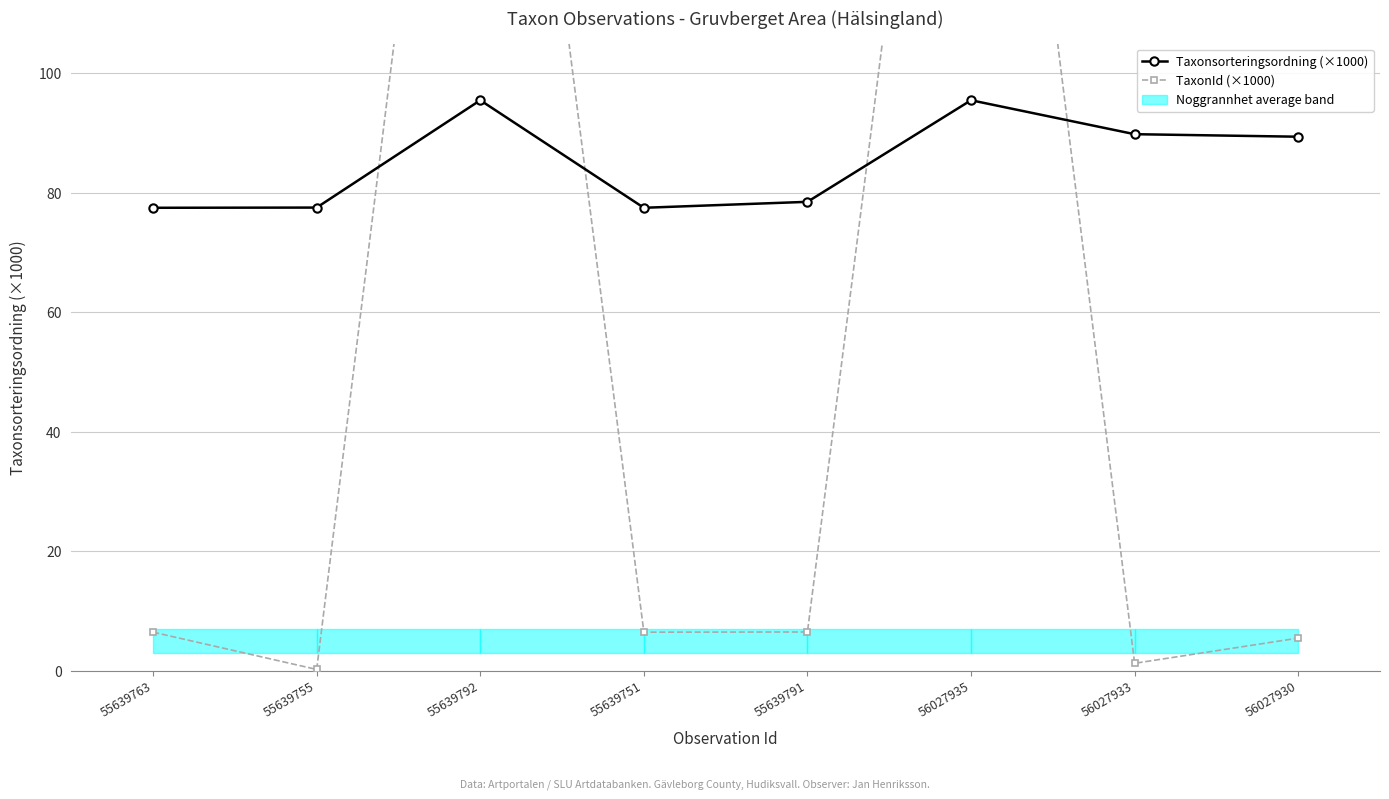

At which category is the sum across all series the highest?

55639792